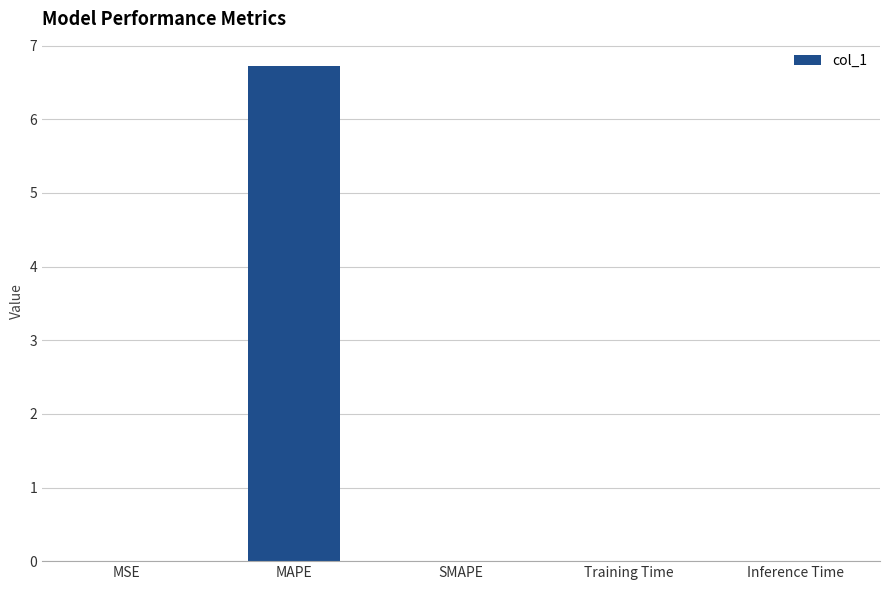

What is the sum of all values?

6.7